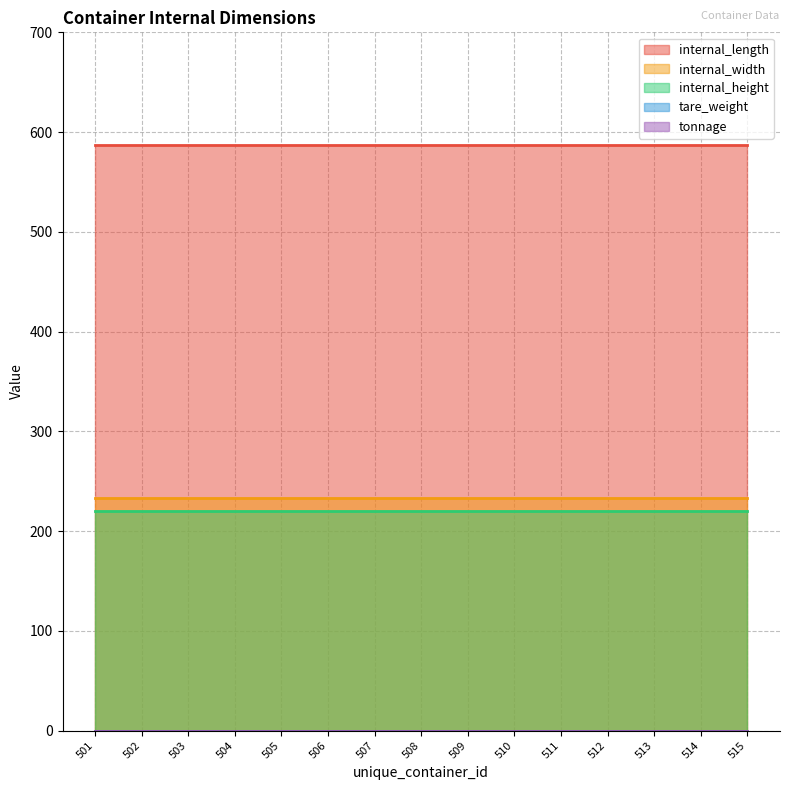

At 507, list the series in order from smallest to largest.

tare_weight, tonnage, internal_height, internal_width, internal_length